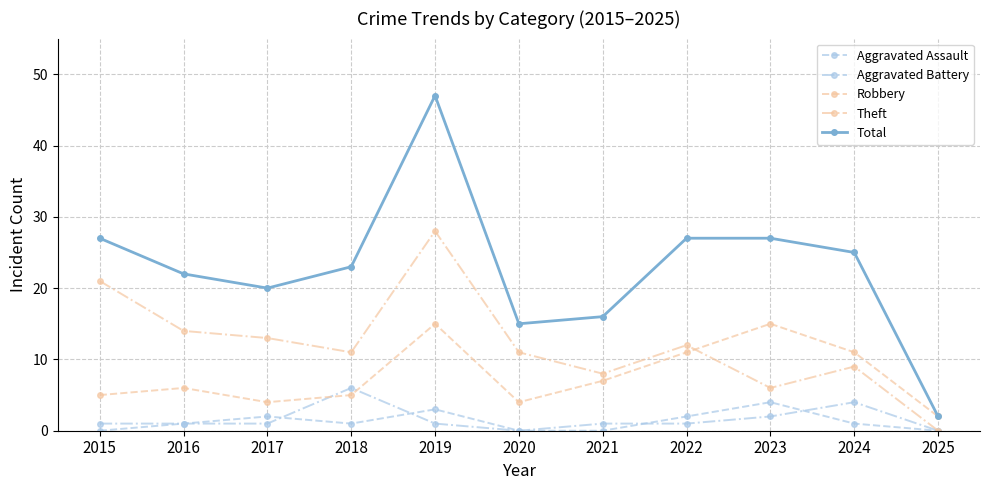

How many interior local peaks does the Robbery series have?

3